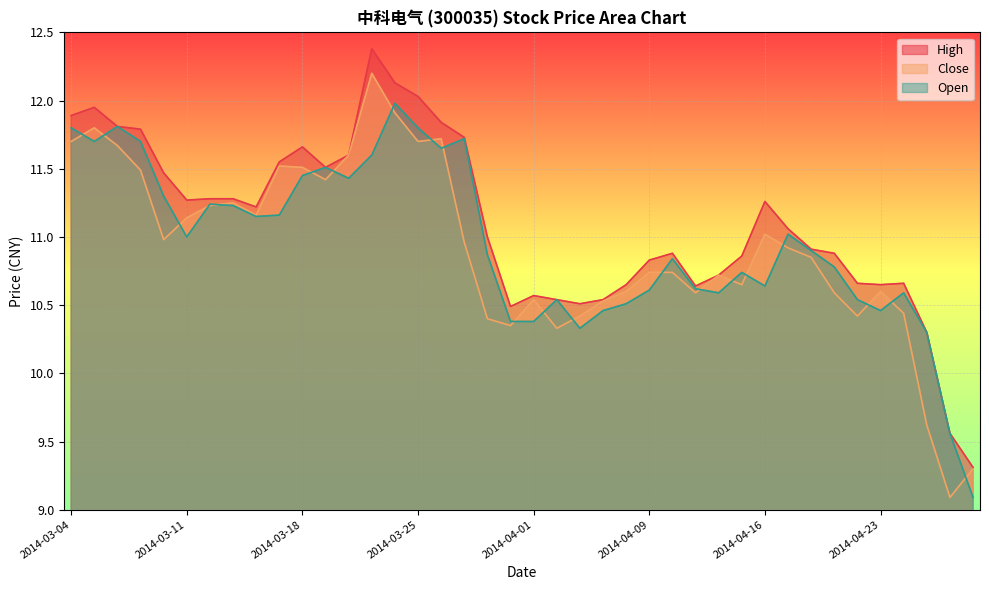

Which series has the largest total across all categories?

High